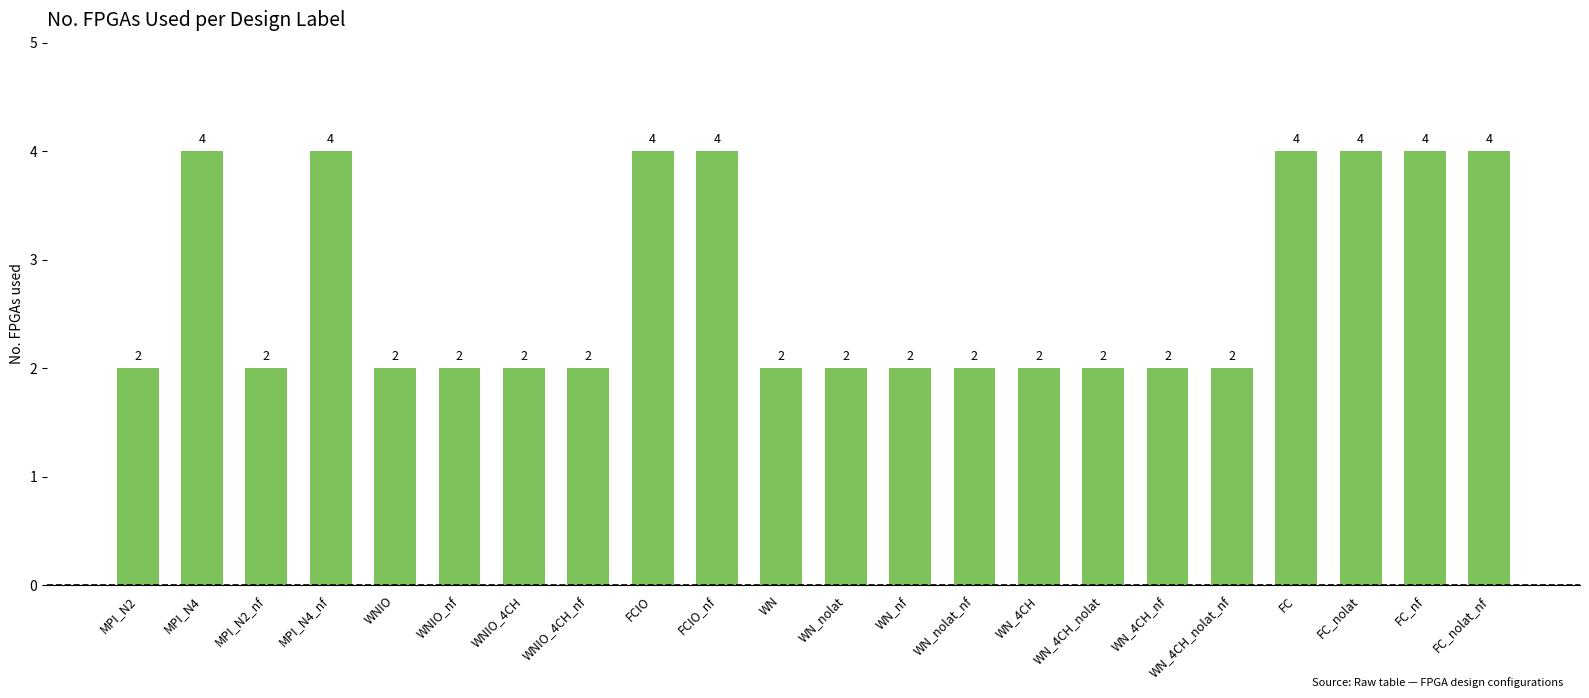

Read the value at FC_nolat_nf.

4